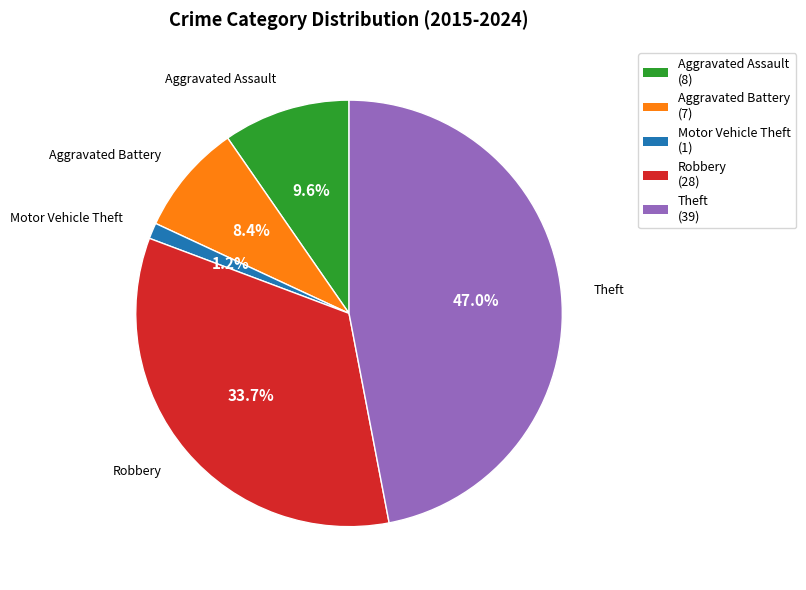

To the nearest percent, what is the combined percentage of Robbery and Aggravated Assault?

43%